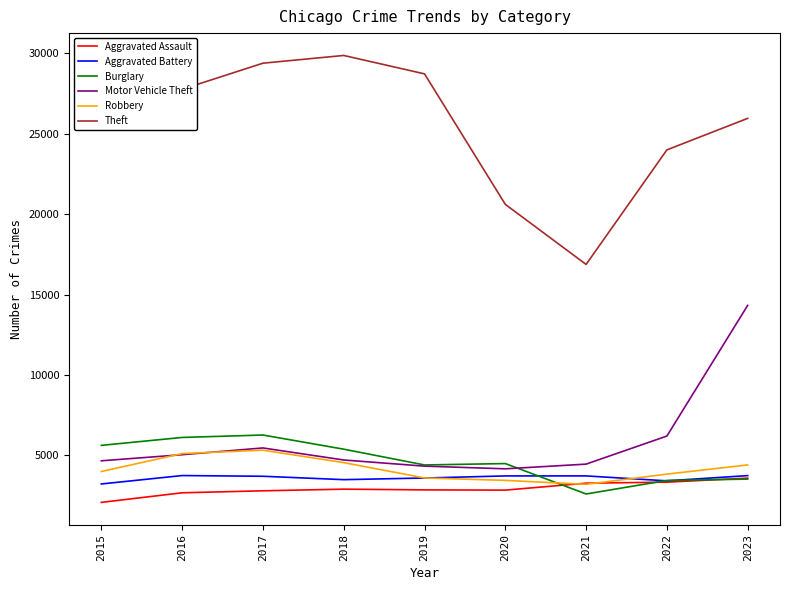

At which label is Motor Vehicle Theft closest to 9248?

2022